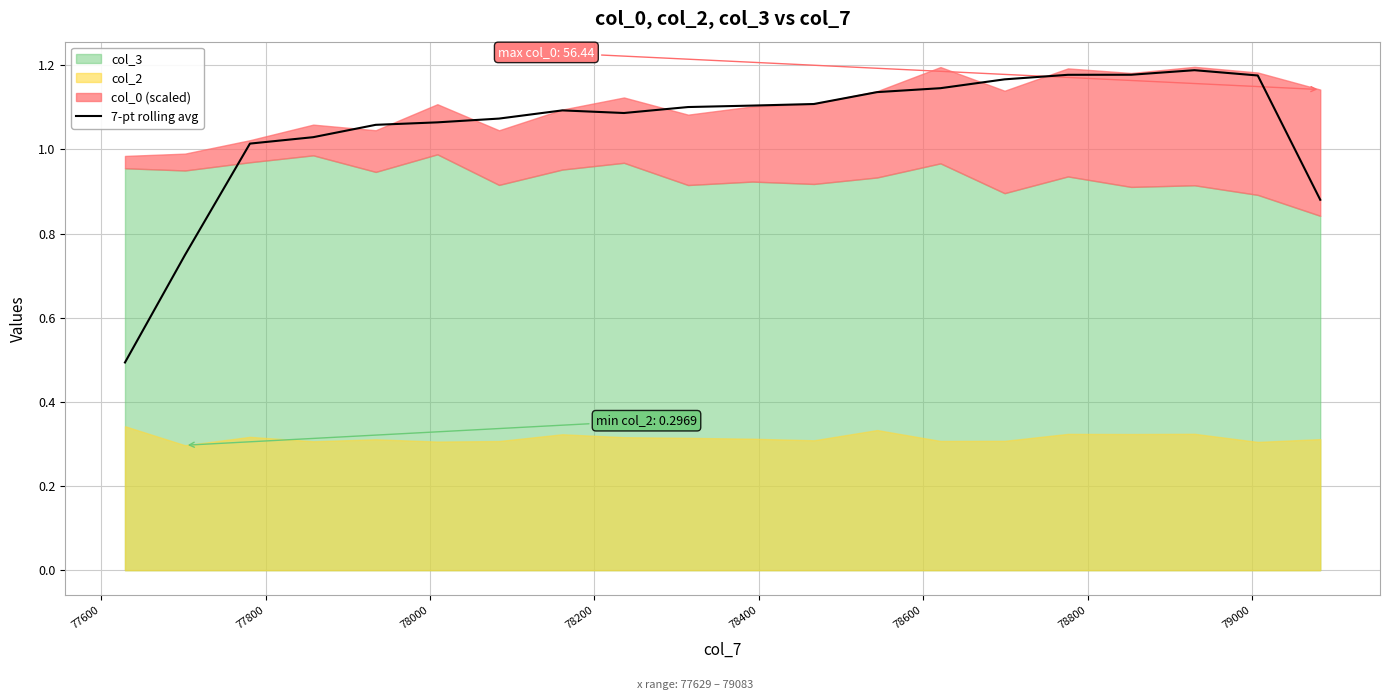

What is the lowest value of the 7-pt rolling avg series?

0.5